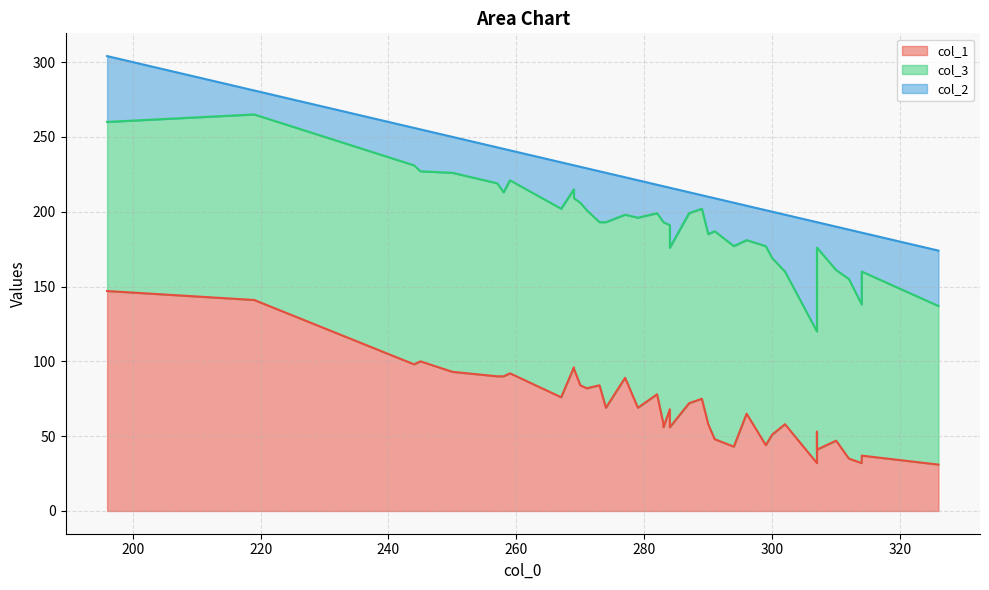

What is the average value of the col_3 series?

122